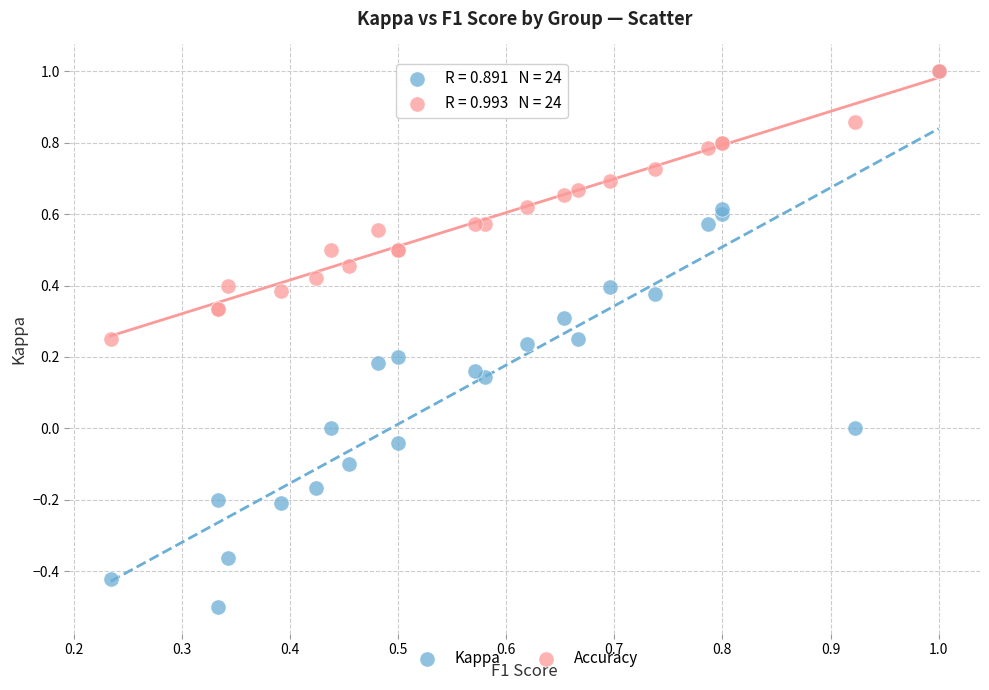

What are all the series names shown in the legend?

Kappa, Accuracy